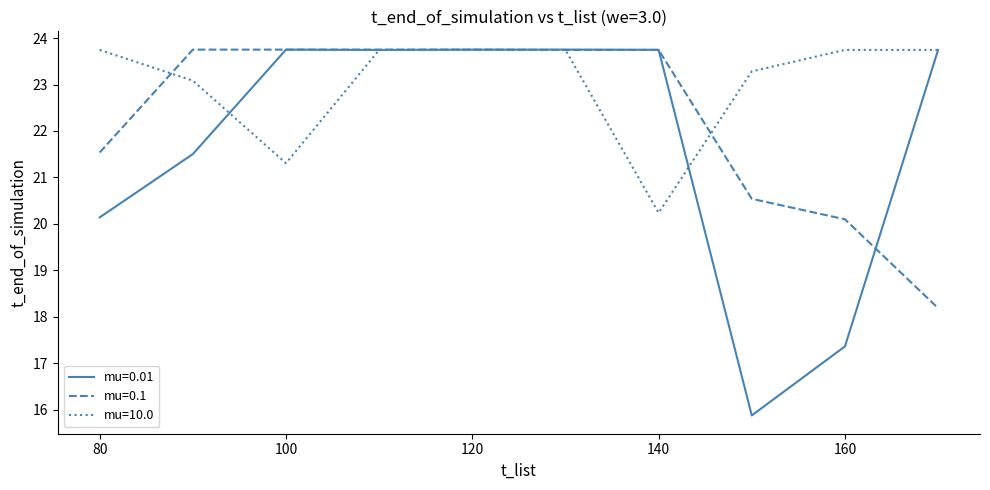

Which series has the largest range (max minus min)?

mu=0.01